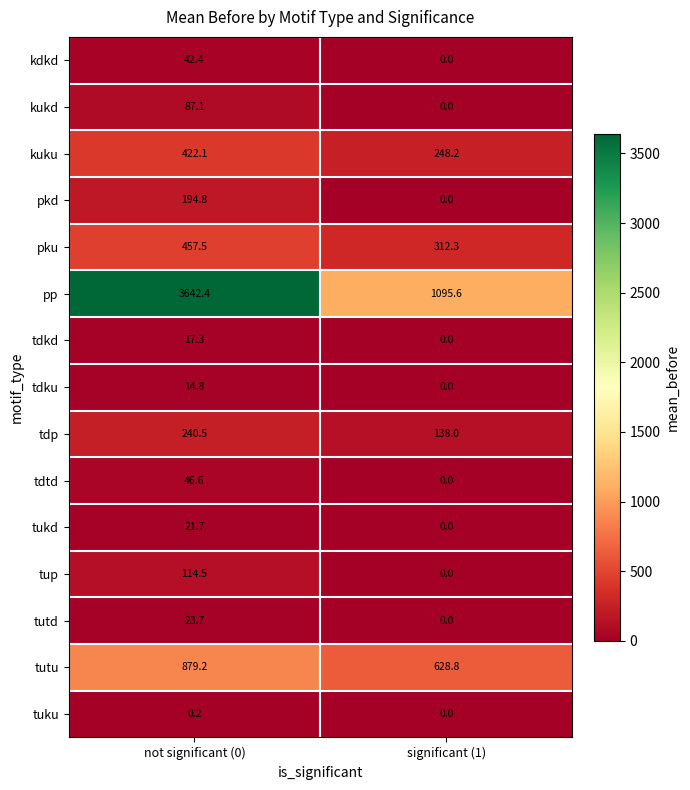

What is the sum of the tutd values at not significant (0) and significant (1)?

23.7